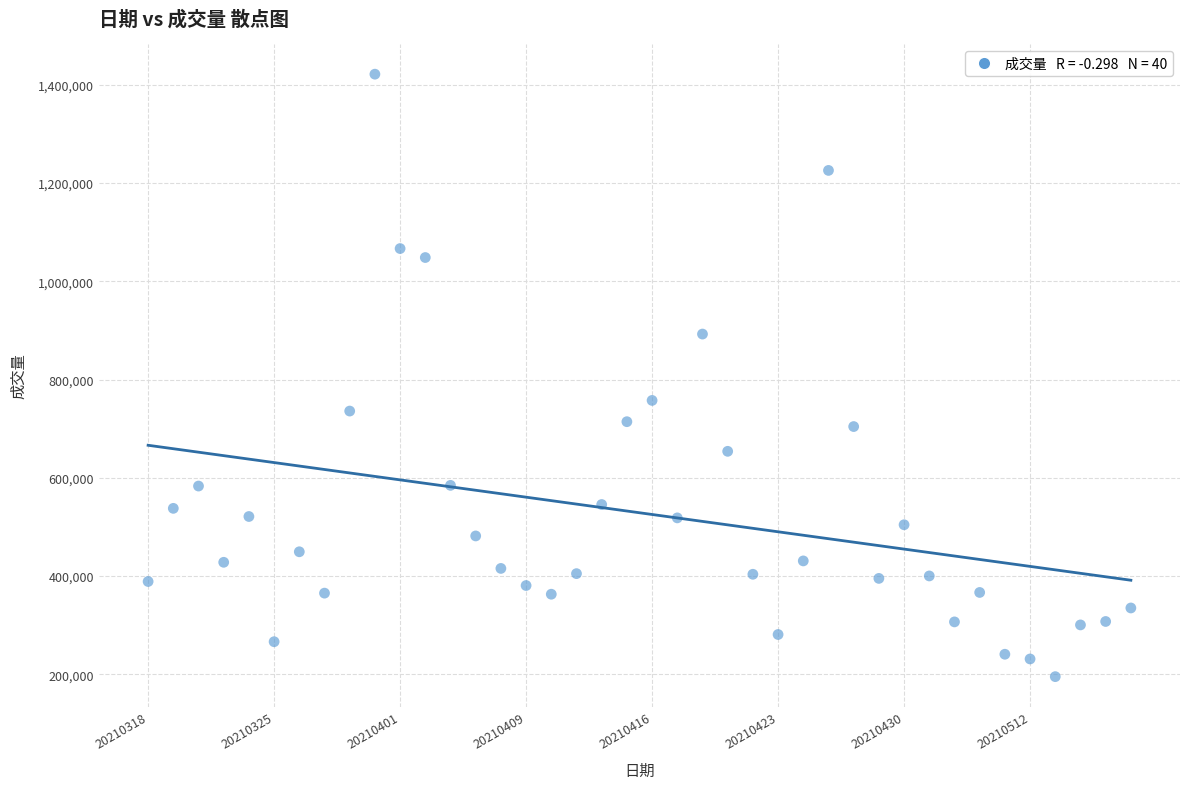

What is the range of Y values (max minus min)?

1226446